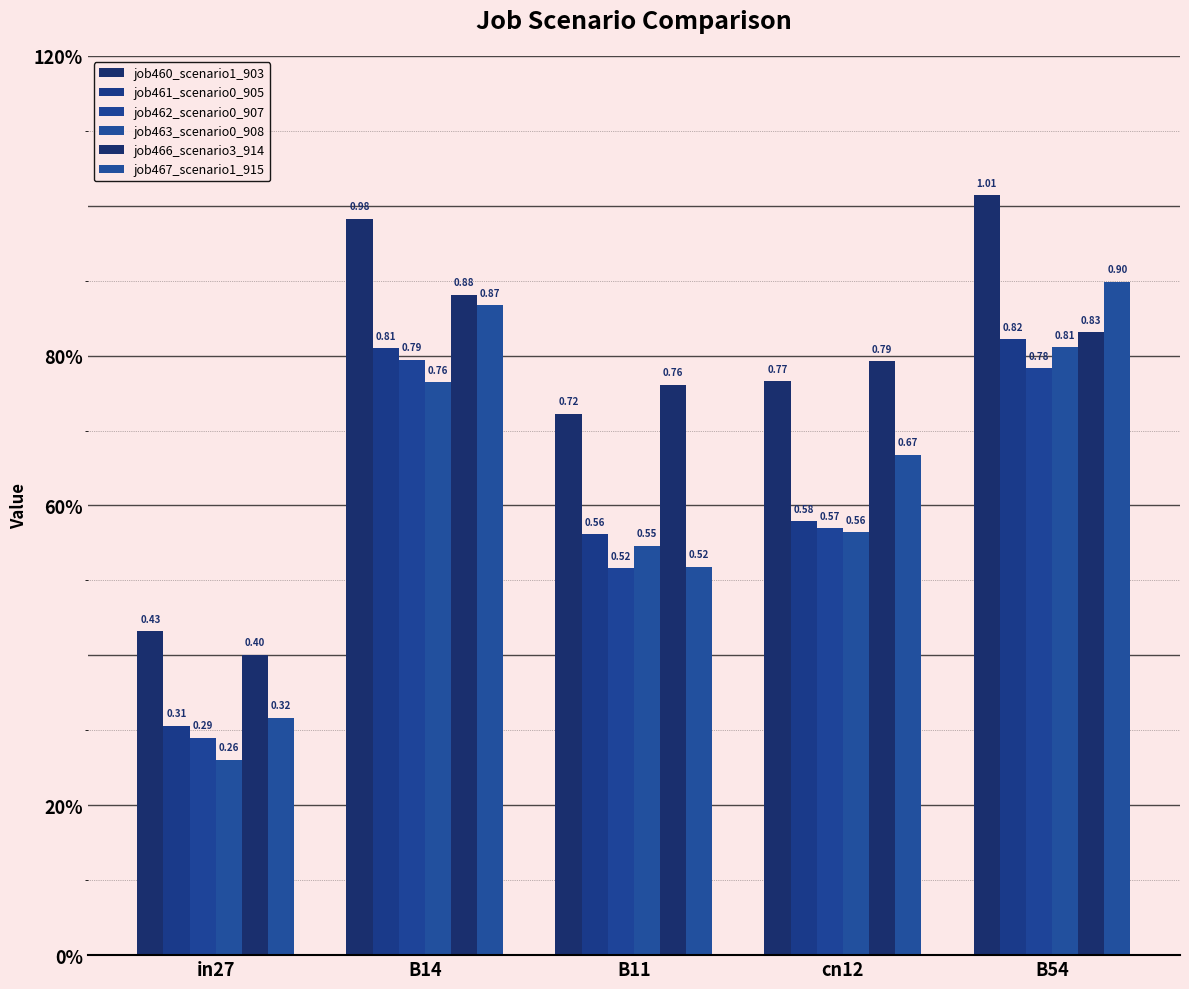

What is the difference between the highest and lowest values at B54?

0.2